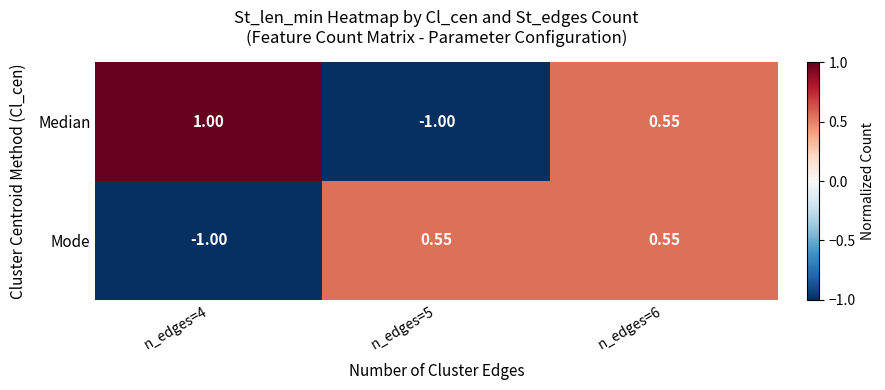

Which series changed the most between n_edges=4 and n_edges=6?

Mode